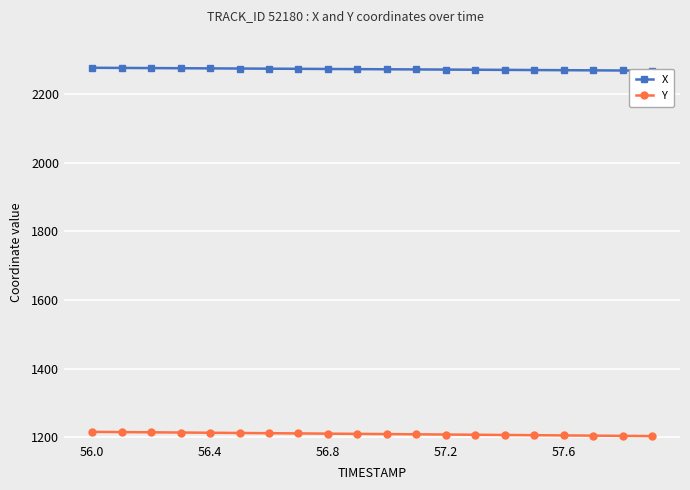

List the series in order of their overall mean, highest first.

X, Y